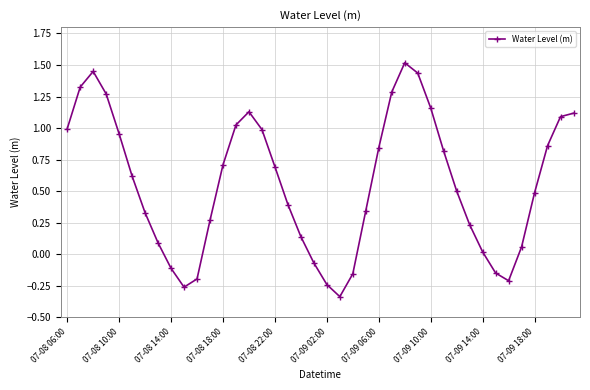

True or false: the data has more than 1 interior local peaks.

True